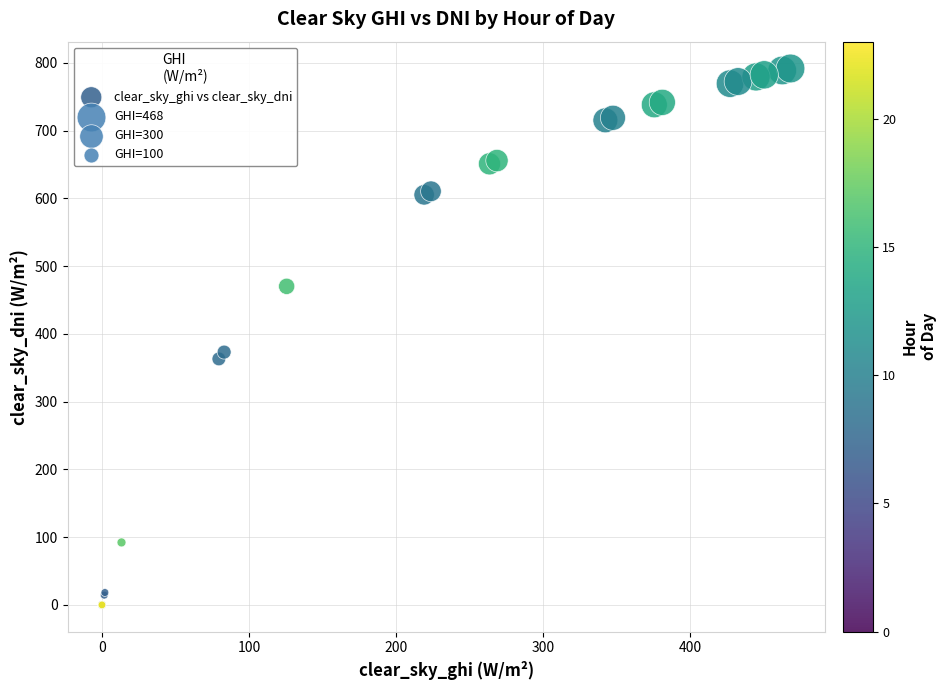

What Y value in the scatter plot is closest to 395?

373.1